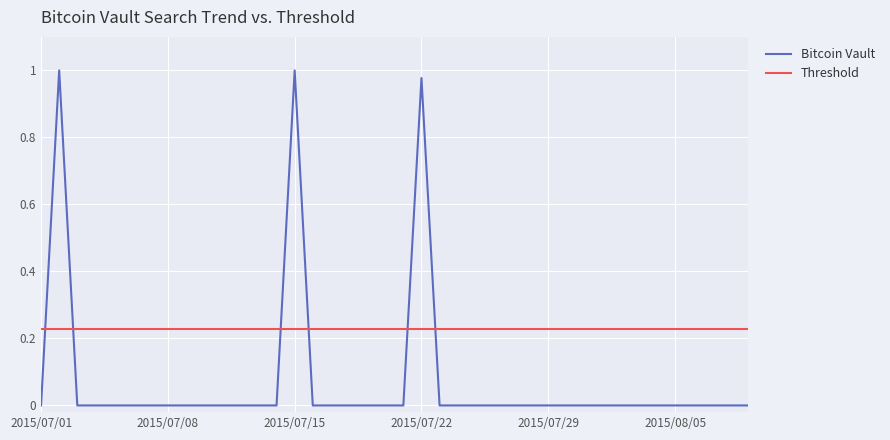

How many interior local peaks (higher than both neighbors) does the data have?

3